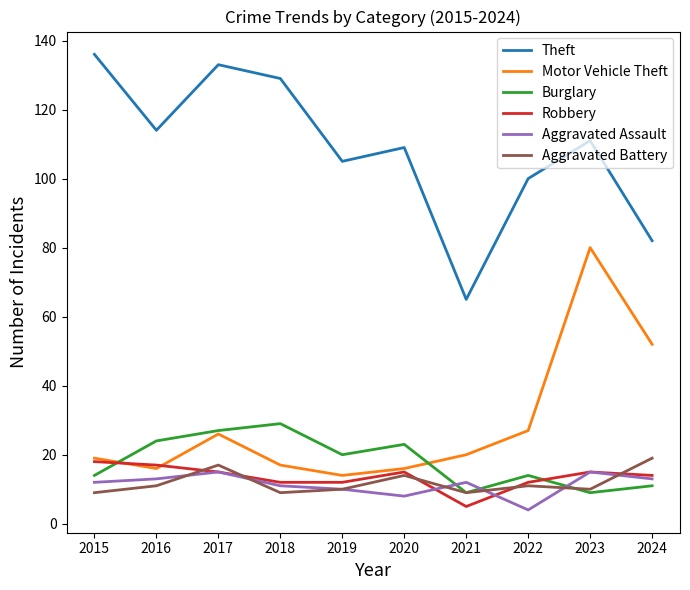

At which category does the chart reach its peak across all series?

2015